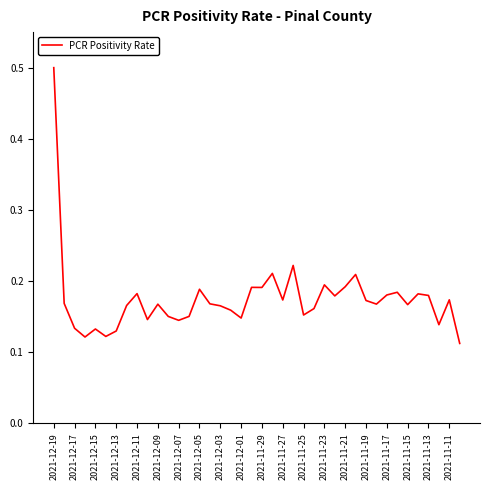

What is the maximum value shown in the chart?

0.5